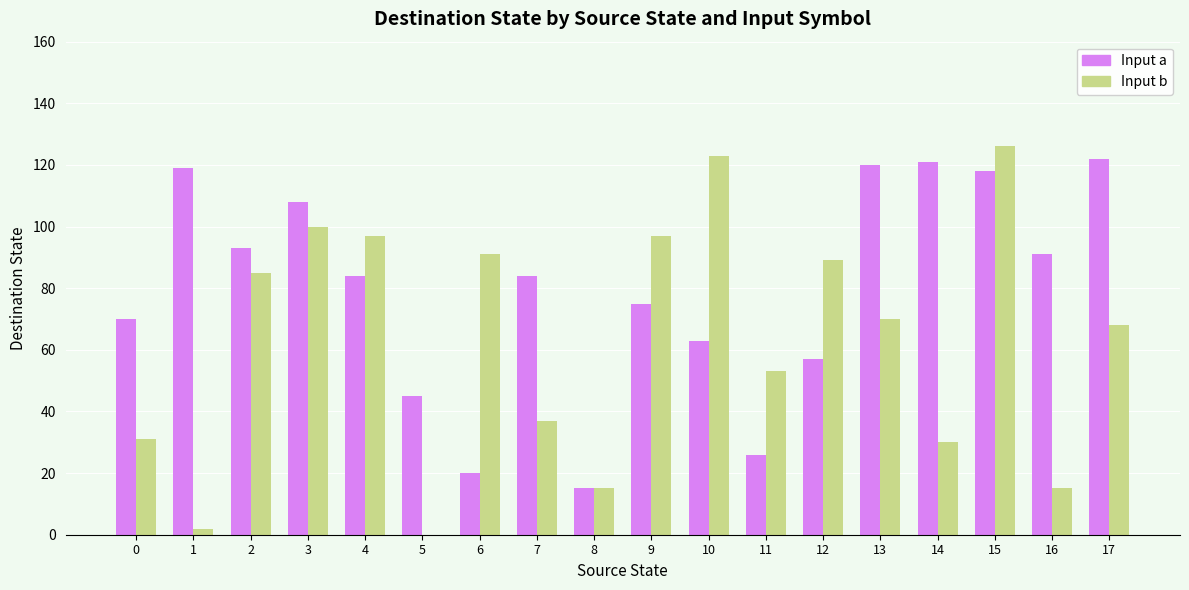

What is the sum of all Input a values?

1431